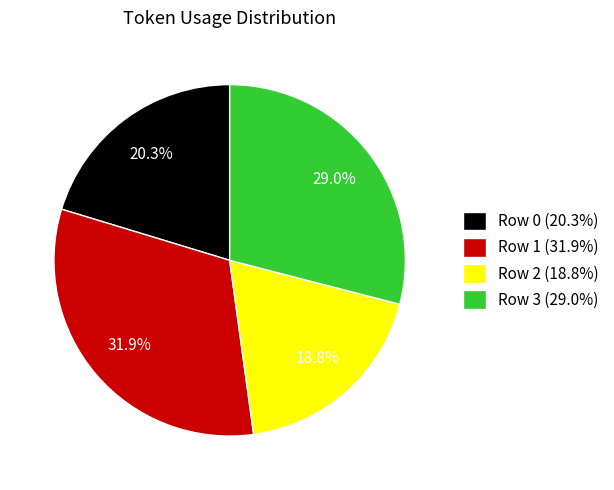

Does Row 2 account for over 50% of the chart?

No